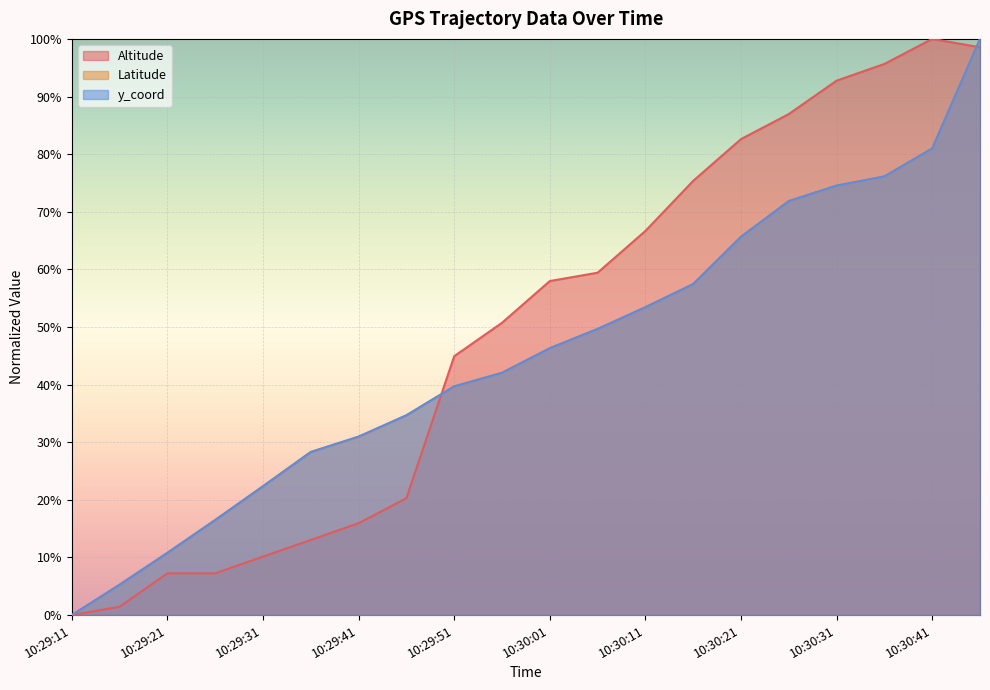

True or false: Latitude has a value of 28.3 at 10:29:36.

True